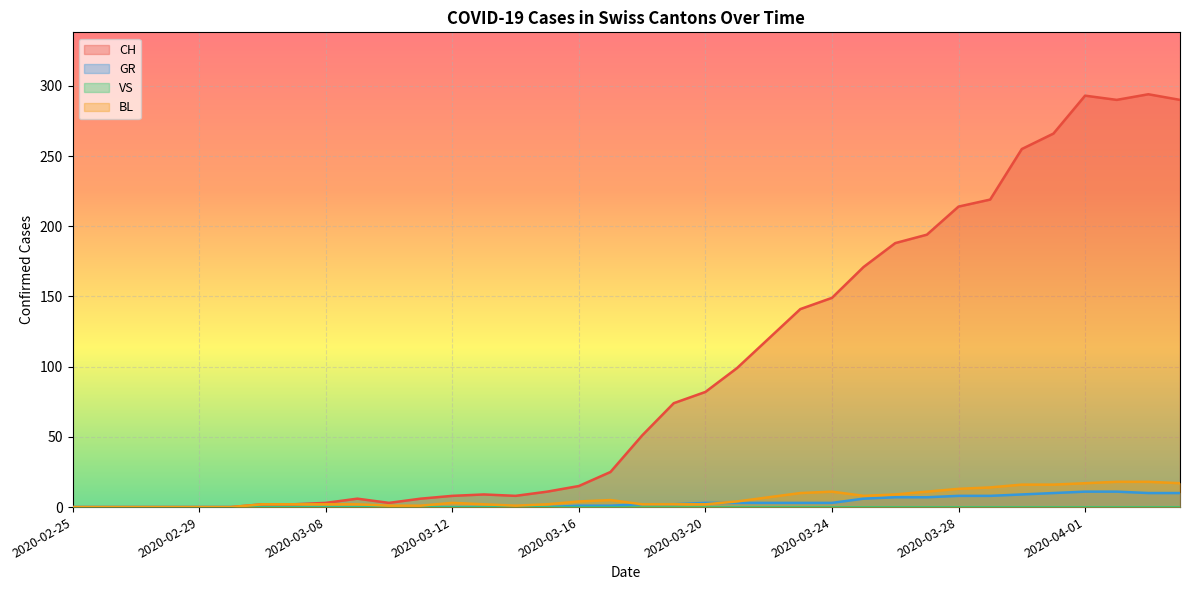

What is the label of the 18th point from the left?

2020-03-17